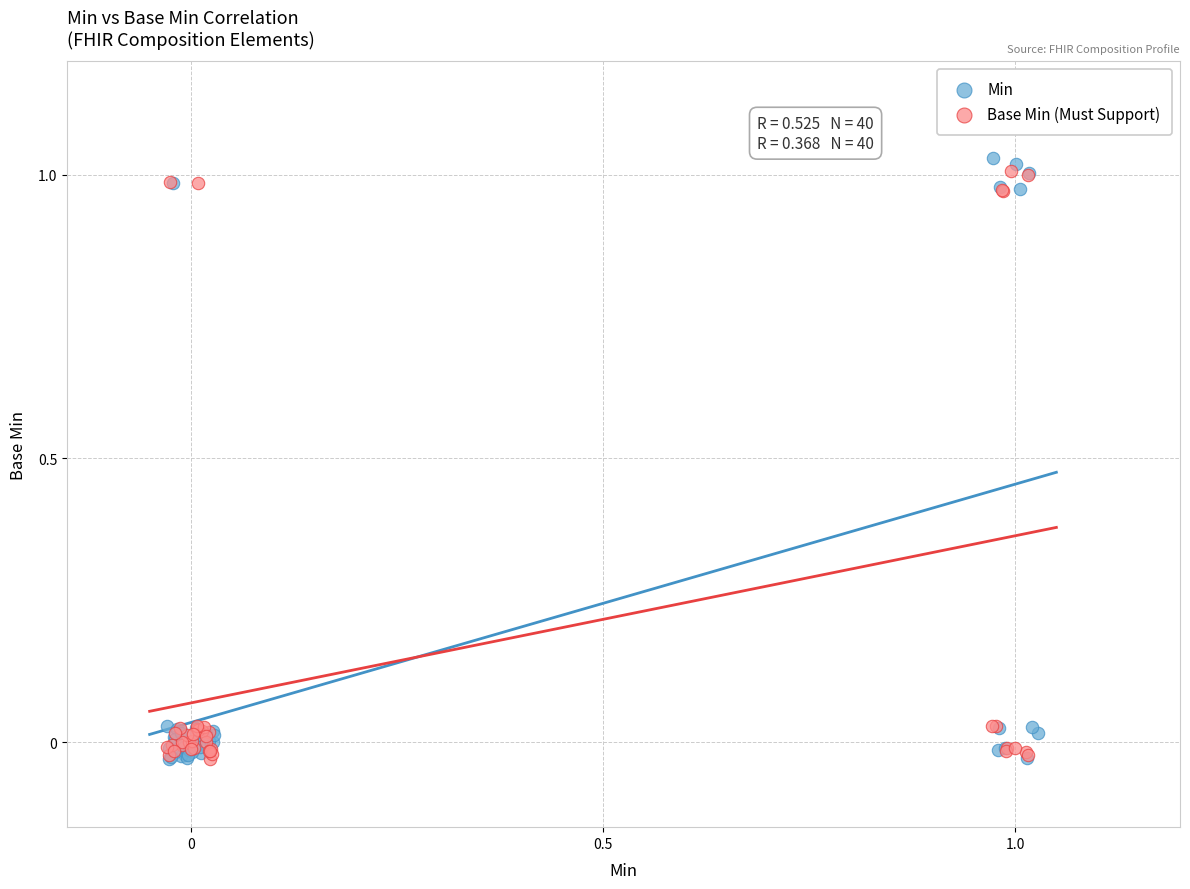

Which series has the largest Y range (max minus min)?

Min